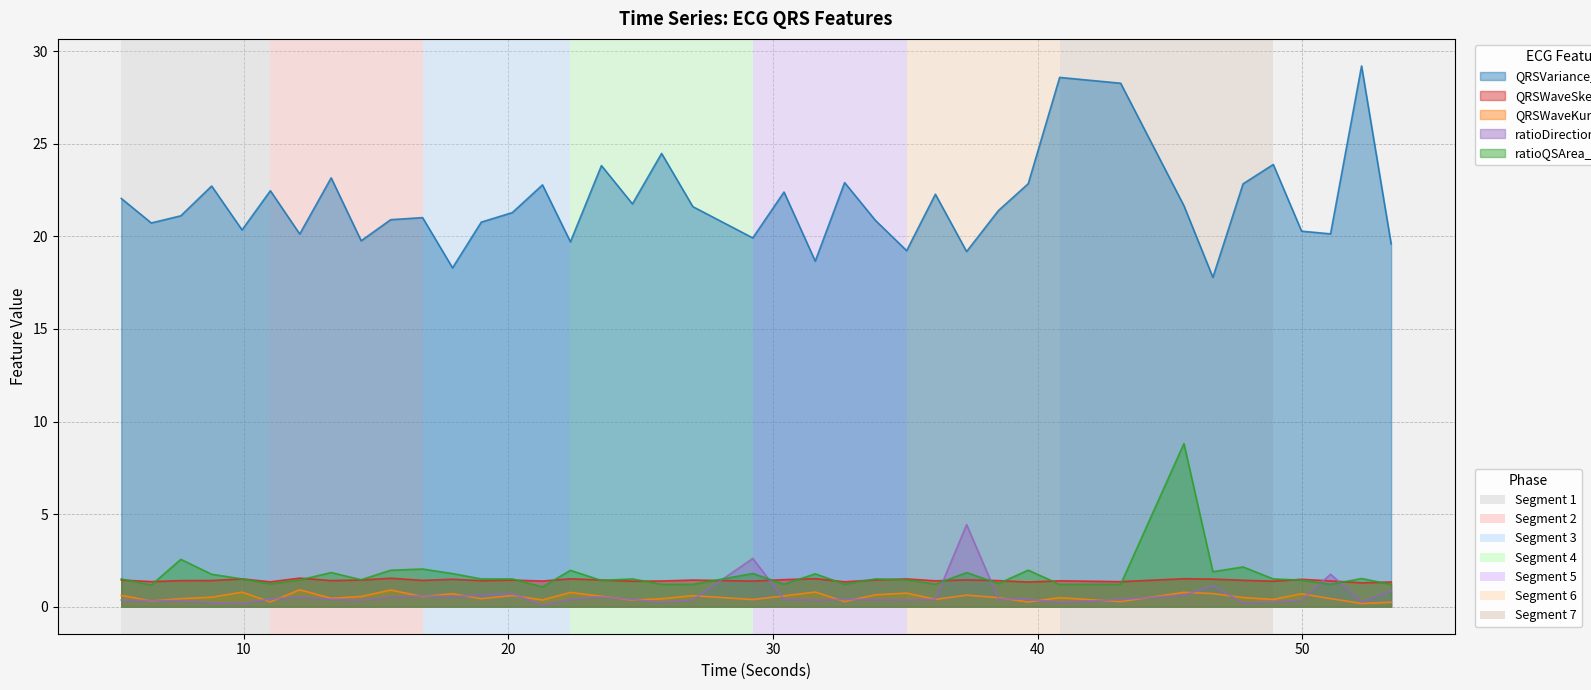

List the labels in order of QRSWaveSkew_ECG value, largest first.

12.1171875, 15.5546875, 31.59375, 45.5234375, 22.34375, 9.9375, 35.046875, 46.6171875, 17.890625, 49.96875, 30.4140625, 37.3125, 33.8671875, 14.4375, 23.515625, 5.375, 26.96875, 20.1484375, 47.7578125, 16.7578125, 8.7890625, 13.3046875, 38.515625, 7.625, 18.9765625, 40.828125, 36.1328125, 51.0625, 25.7890625, 21.2890625, 29.234375, 24.6875, 48.8984375, 6.5078125, 43.1328125, 32.703125, 11.0078125, 53.3515625, 39.640625, 52.234375